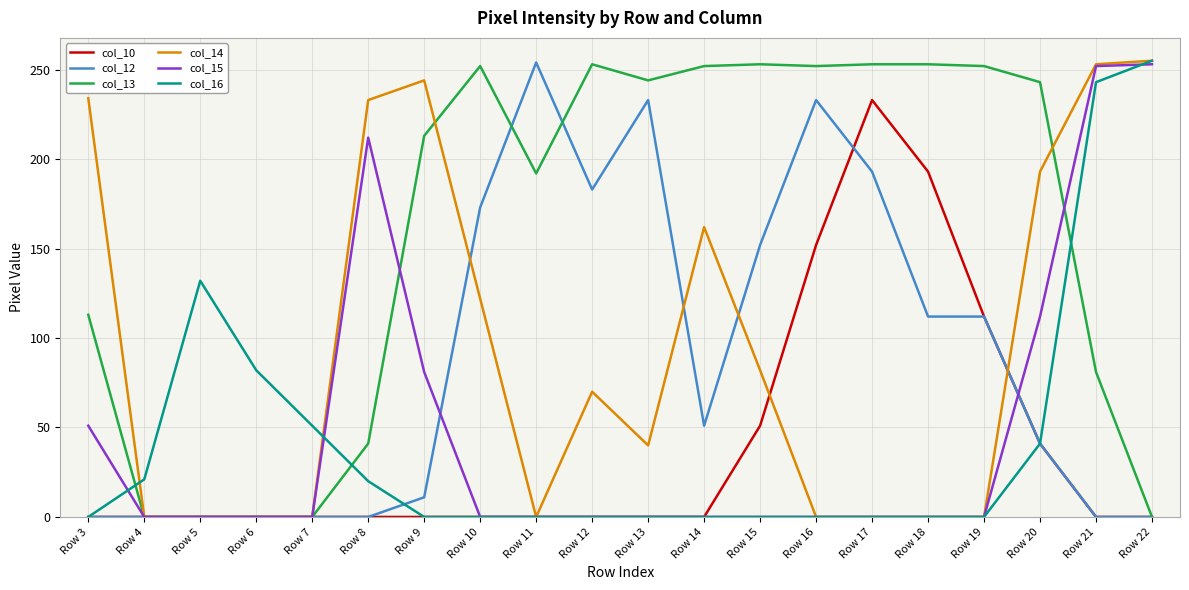

At which category is the sum across all series the highest?

Row 21